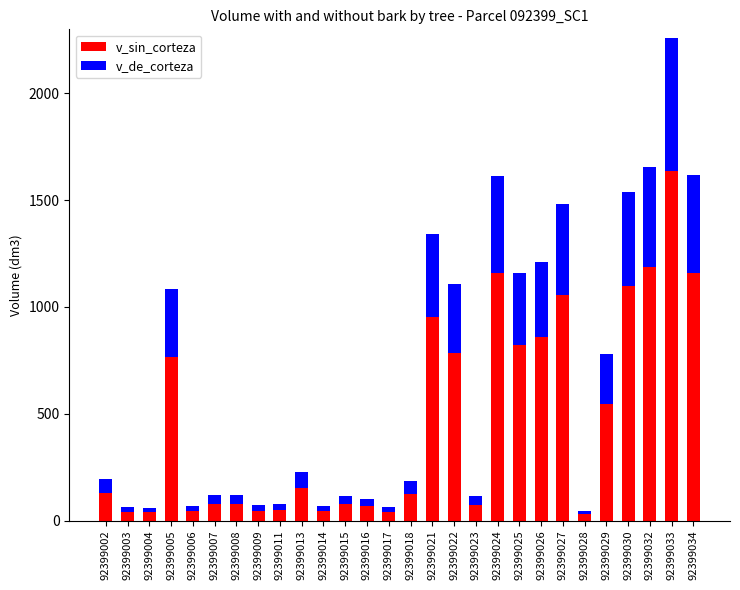

Where does the v_sin_corteza series first go above 129?

92399002